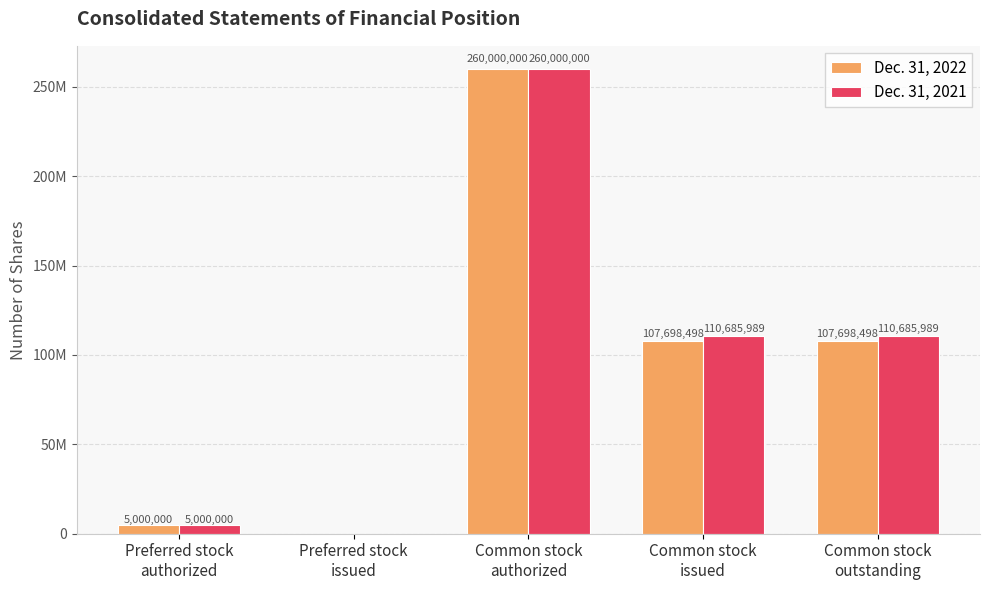

Are the bars grouped side by side (vs. stacked)?

Yes